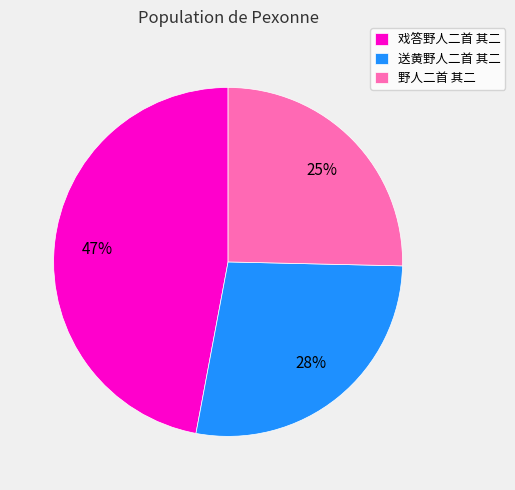

To the nearest percent, what percentage of the pie is 送黄野人二首 其二?

28%